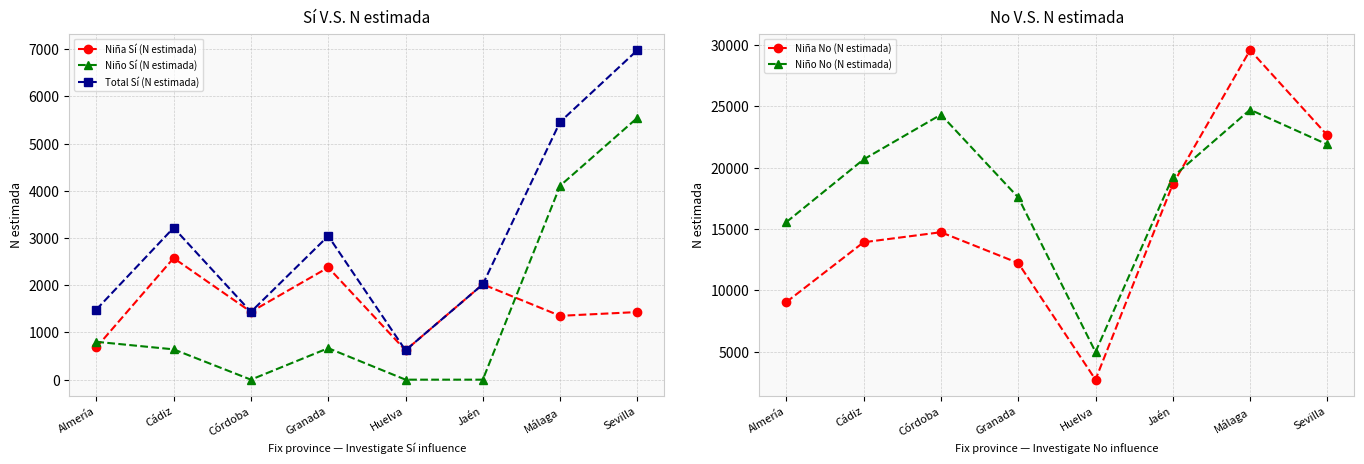

How many values in Niño Sí (N estimada) are above zero?

5